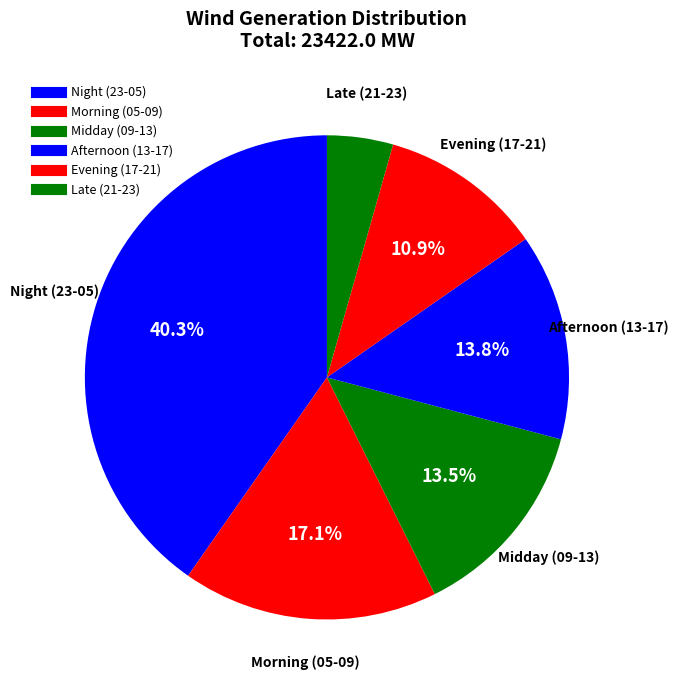

How many segments does this pie chart have?

6